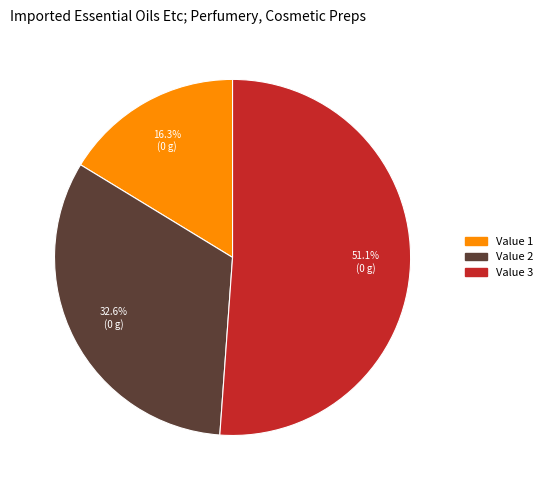

How many slices are in this pie chart?

3